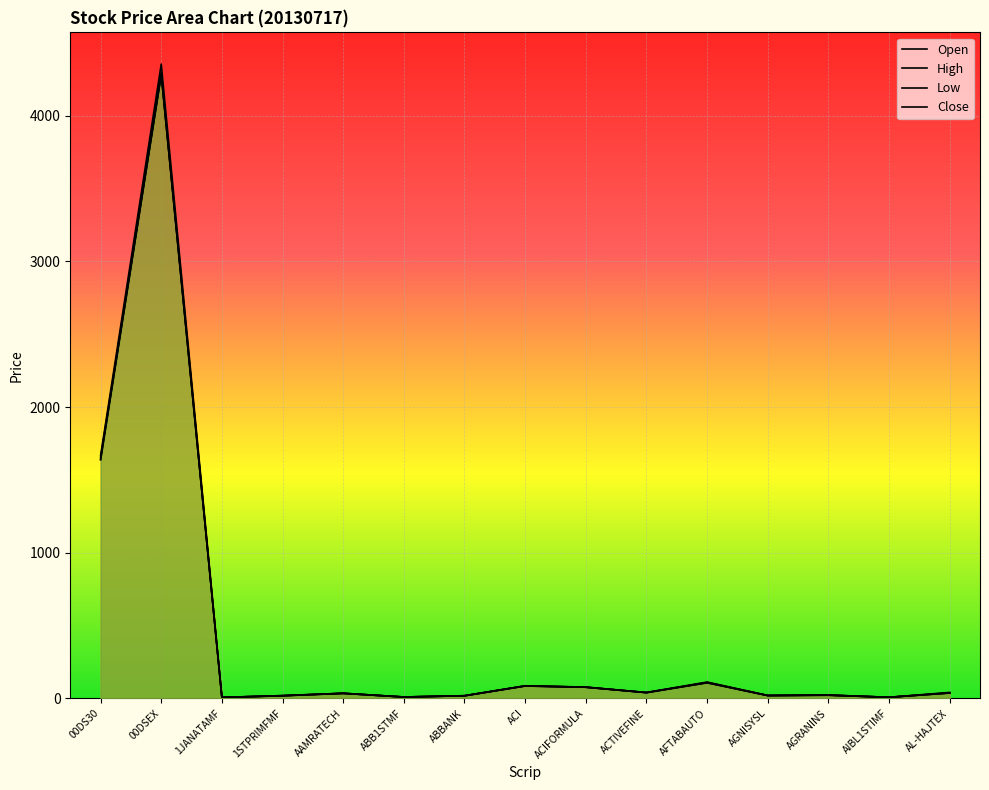

Reading right to left, what are all the values shown in this chart?

Open: AL-HAJTEX=37.4	AIBL1STIMF=7.7	AGRANINS=21.8	AGNISYSL=20.0	AFTABAUTO=109.7	ACTIVEFINE=39.8	ACIFORMULA=77.1	ACI=85.1	ABBANK=17.9	ABB1STMF=9.7	AAMRATECH=35.2	1STPRIMFMF=19.1	1JANATAMF=6.7	00DSEX=4295.8	00DS30=1654.2
High: AL-HAJTEX=41.0	AIBL1STIMF=7.7	AGRANINS=23.3	AGNISYSL=20.1	AFTABAUTO=112.2	ACTIVEFINE=40.6	ACIFORMULA=77.6	ACI=86.6	ABBANK=18.6	ABB1STMF=9.7	AAMRATECH=35.4	1STPRIMFMF=19.1	1JANATAMF=6.9	00DSEX=4355.3	00DS30=1667.3
Low: AL-HAJTEX=36.7	AIBL1STIMF=7.5	AGRANINS=21.8	AGNISYSL=19.5	AFTABAUTO=107.0	ACTIVEFINE=39.4	ACIFORMULA=76.8	ACI=85.1	ABBANK=17.9	ABB1STMF=9.4	AAMRATECH=34.3	1STPRIMFMF=18.0	1JANATAMF=6.7	00DSEX=4281.2	00DS30=1638.7
Close: AL-HAJTEX=38.1	AIBL1STIMF=7.6	AGRANINS=22.7	AGNISYSL=19.7	AFTABAUTO=107.6	ACTIVEFINE=40.0	ACIFORMULA=76.8	ACI=86.0	ABBANK=18.2	ABB1STMF=9.5	AAMRATECH=34.4	1STPRIMFMF=18.1	1JANATAMF=6.7	00DSEX=4284.1	00DS30=1640.7